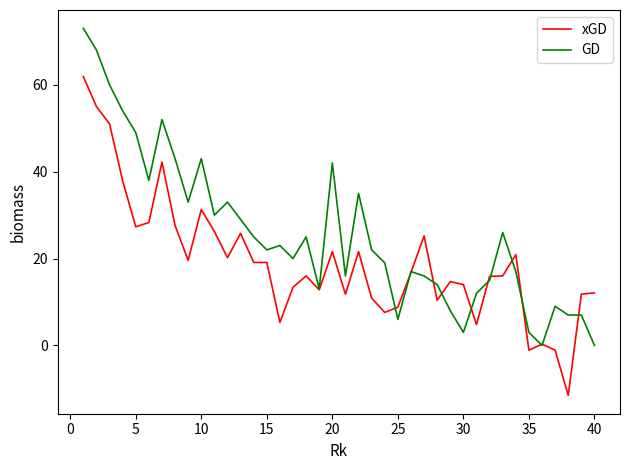

True or false: xGD and GD intersect in this chart.

True